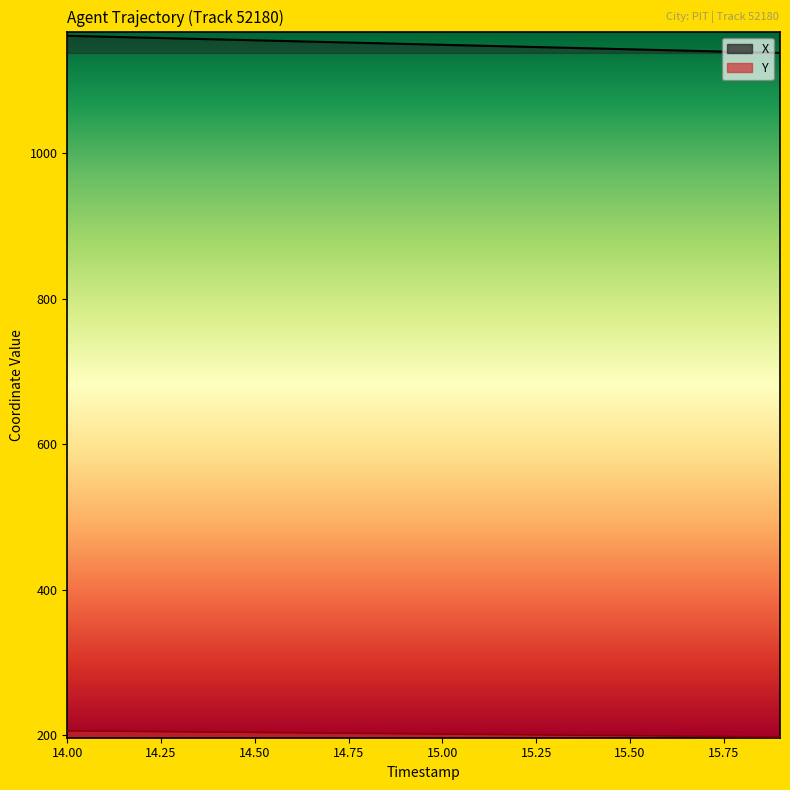

What is the total value across all series at 14.50?

1359.3